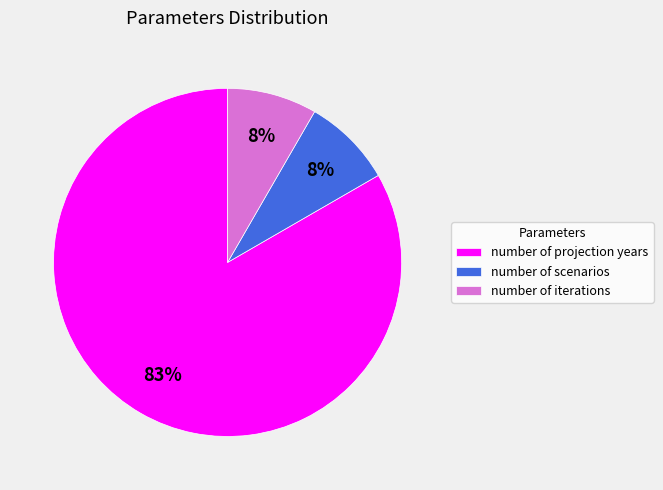

To the nearest percent, what portion does number of iterations represent?

8%